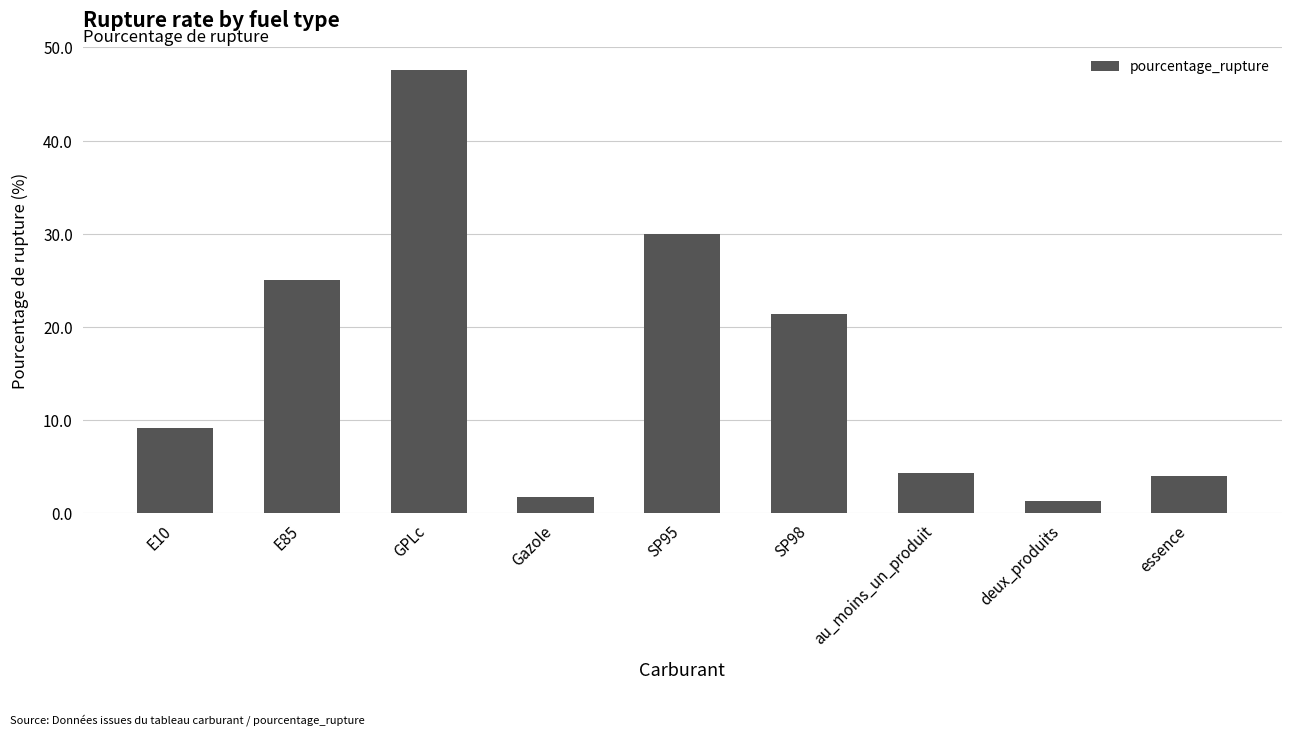

How many data points are less than 9?

4